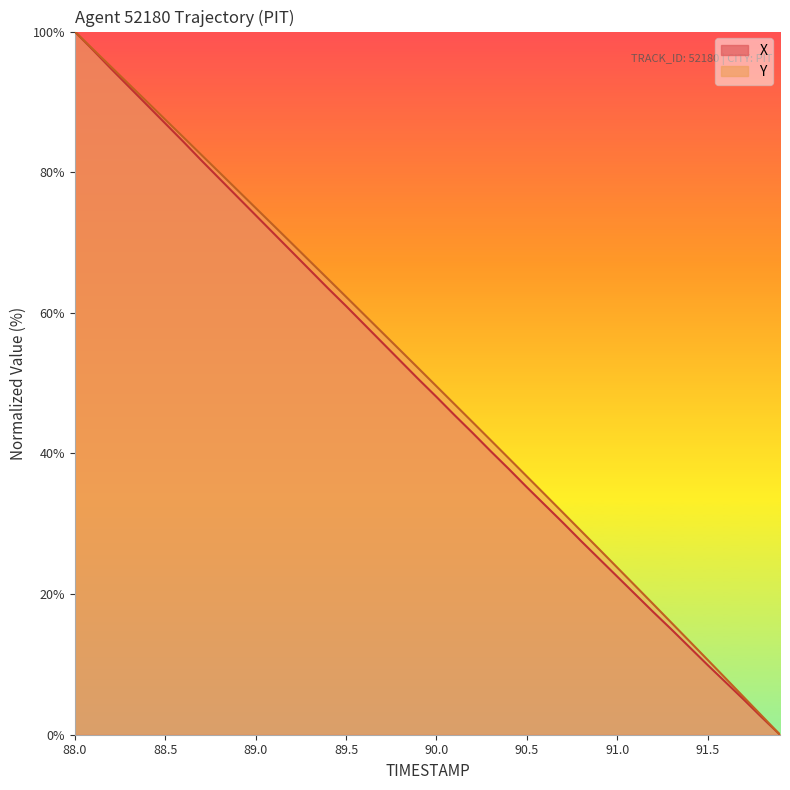

How many categories are shown in the chart?

40